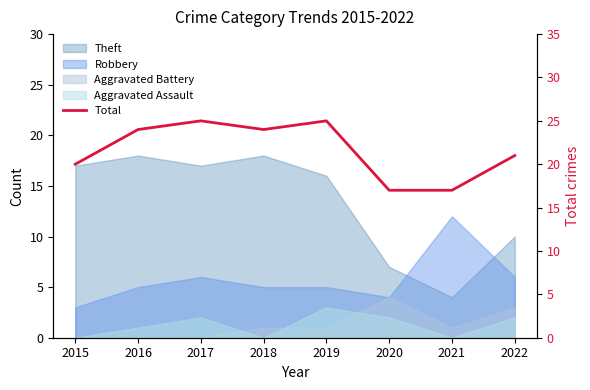

True or false: the data has more than 0 interior local peaks.

True